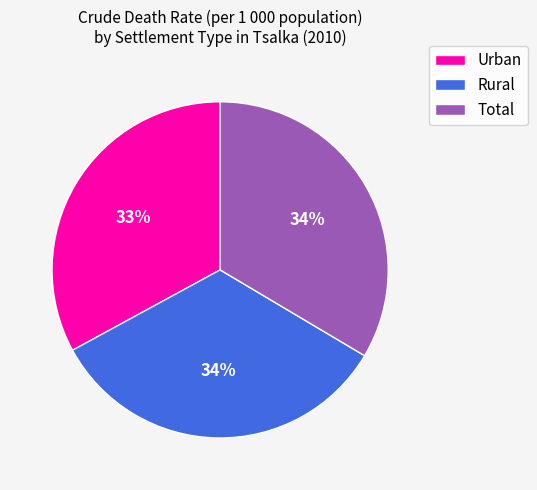

Is it true that Rural is 34% of the pie?

True